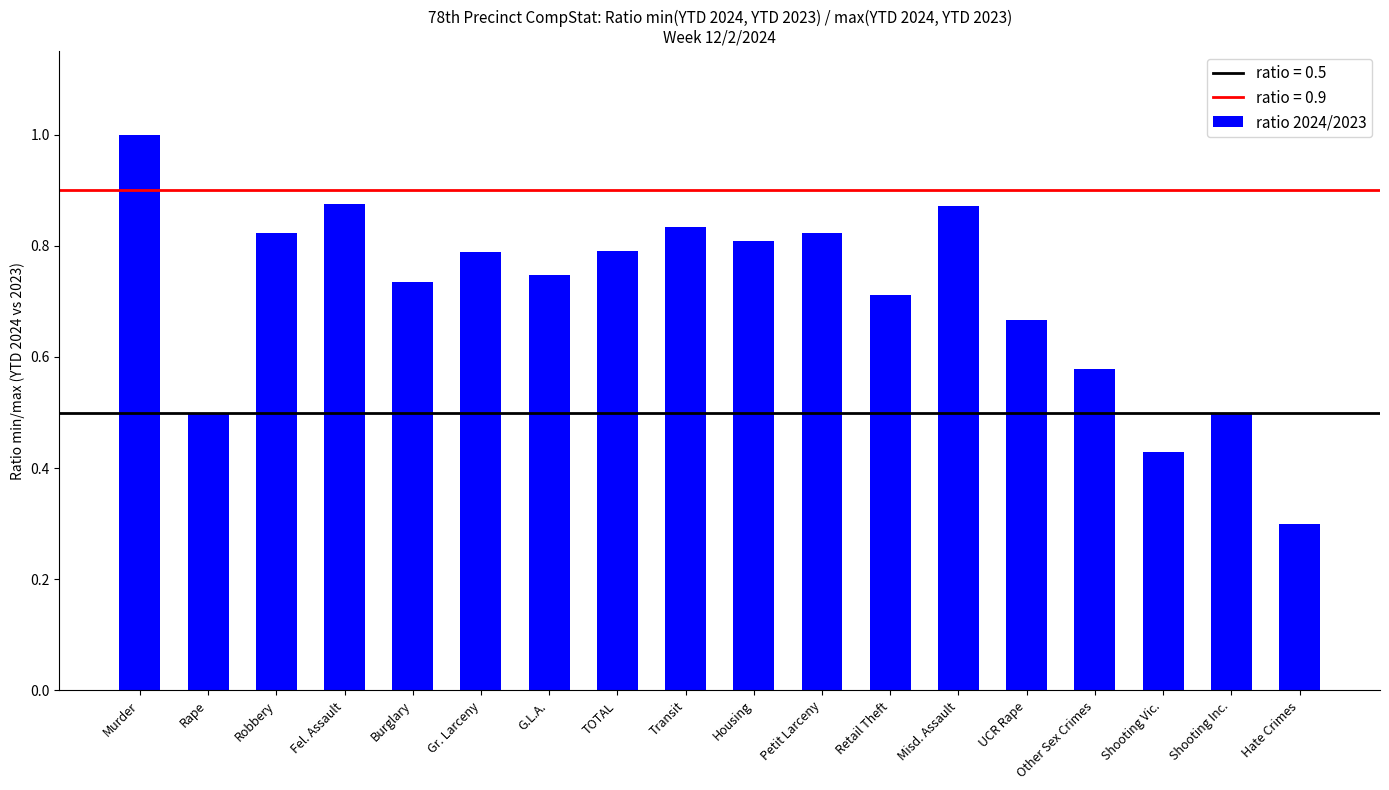

What is the difference between the values at Shooting Vic. and Burglary?

0.3